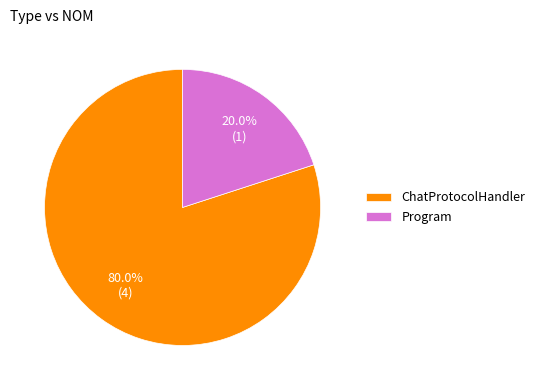

To the nearest percent, what is the difference between the Program and ChatProtocolHandler slice percentages?

60%